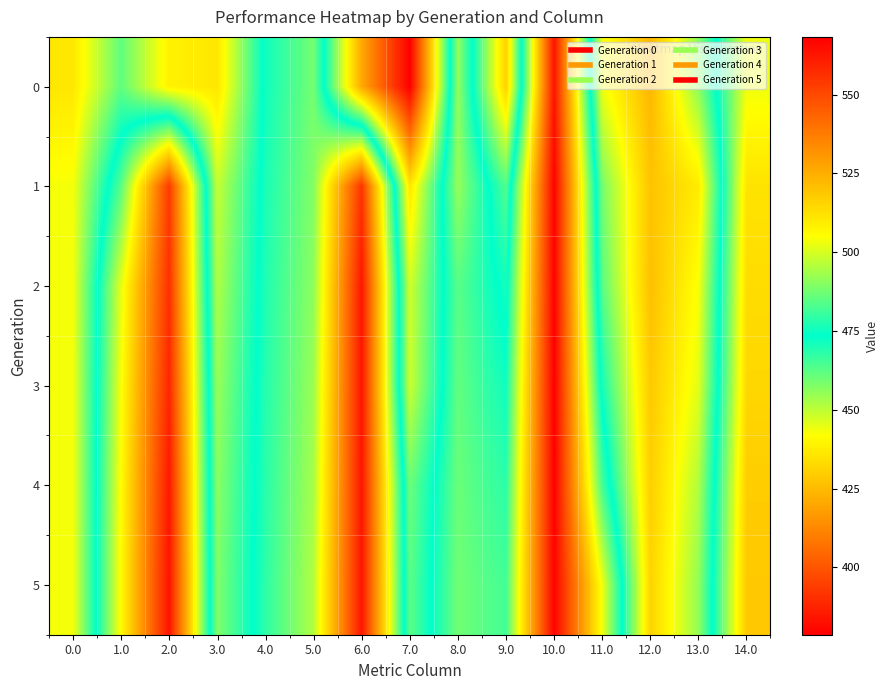

List the series in order of their peak value, lowest first.

0, 5, 1, 2, 4, 3